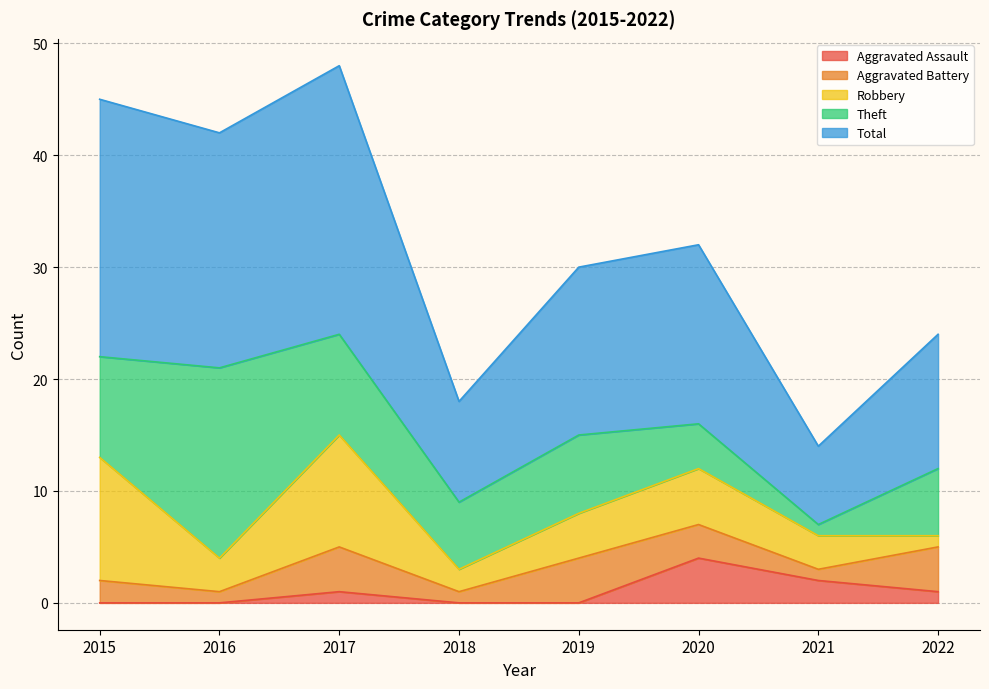

Which label corresponds to the largest value in the chart?

2017